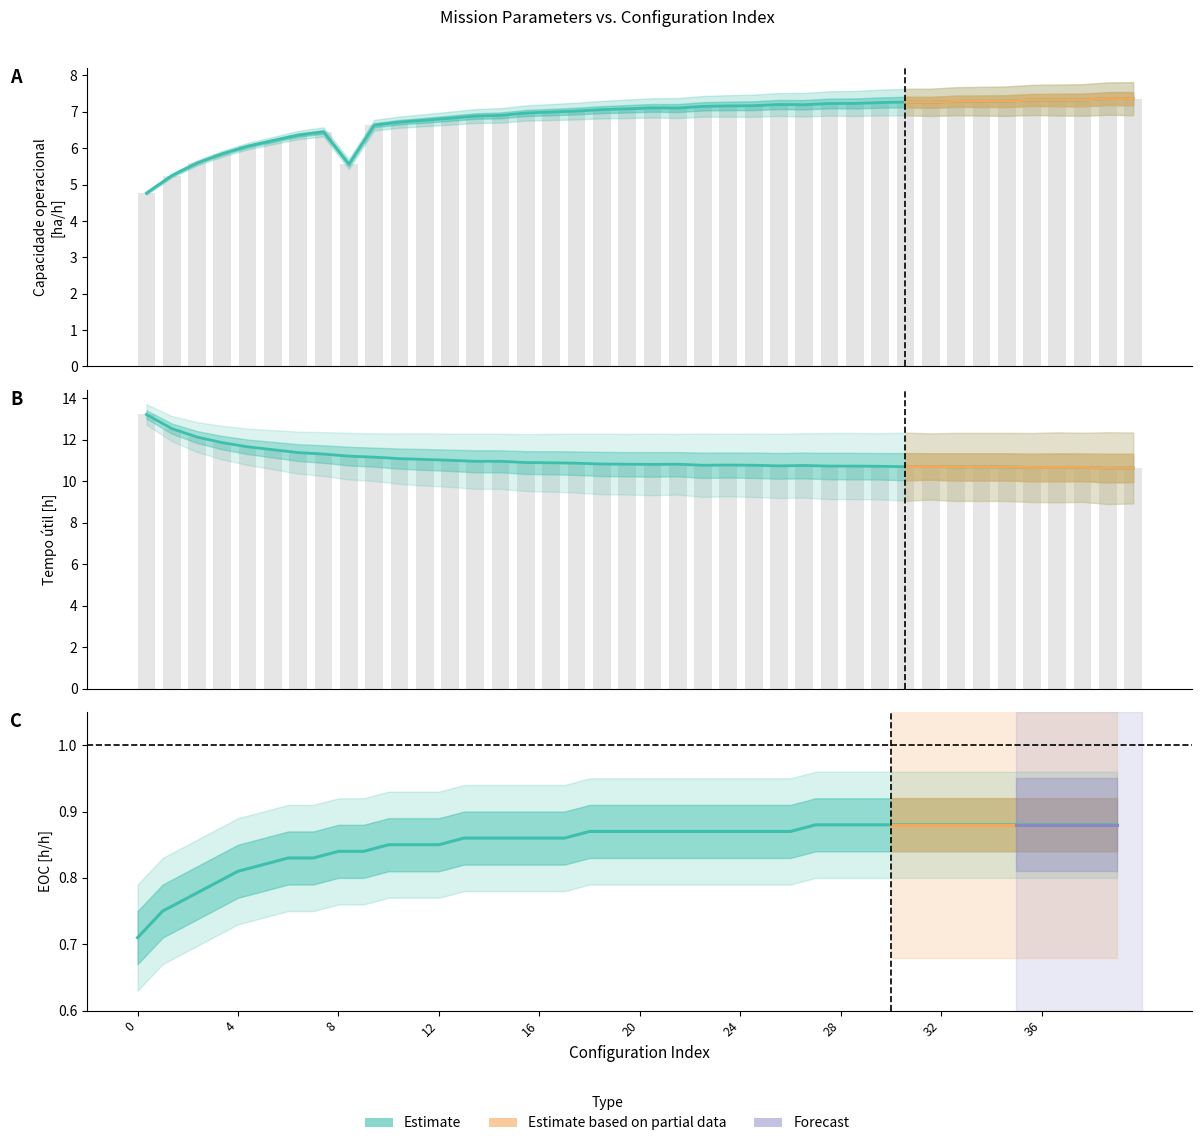

Does the chart contain stacked bars?

No